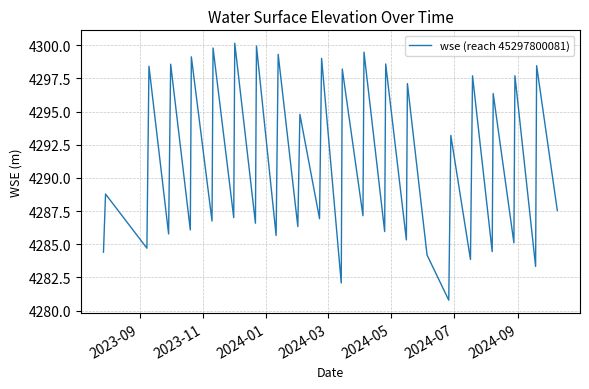

What is the greatest value displayed?

4300.1